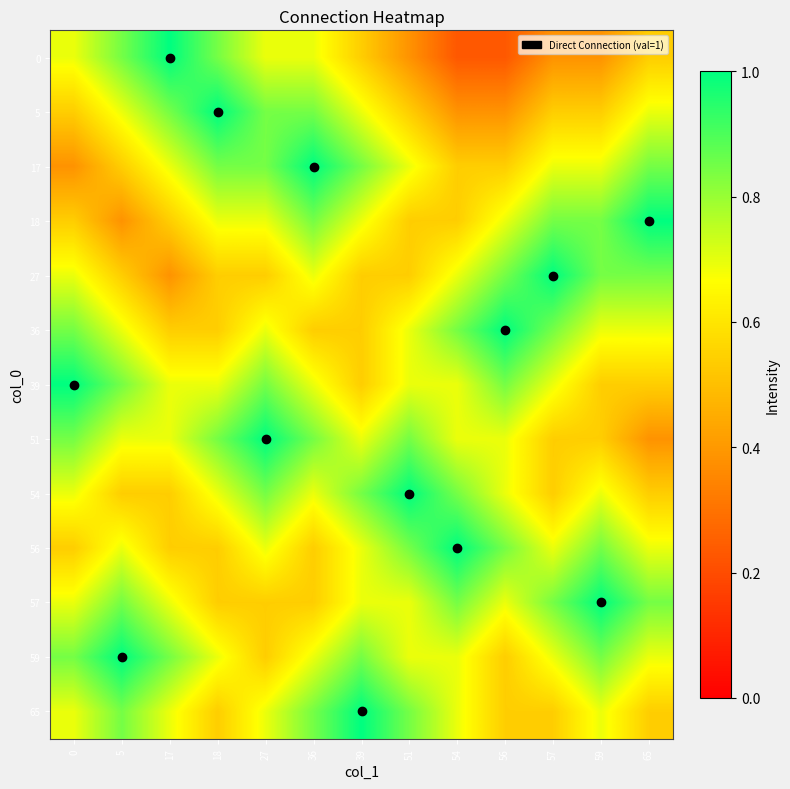

Which series has the widest spread of values?

row_0